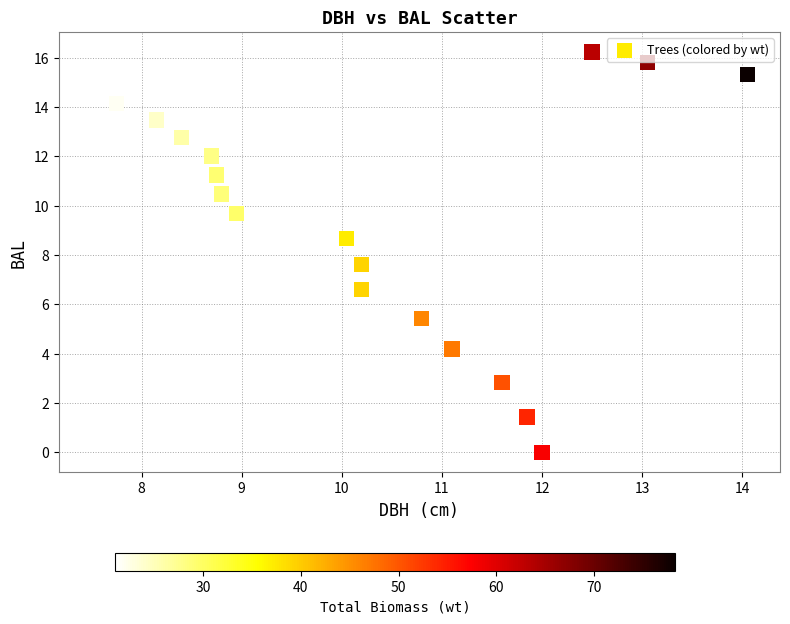

What is the range of X values (max minus min)?

6.6